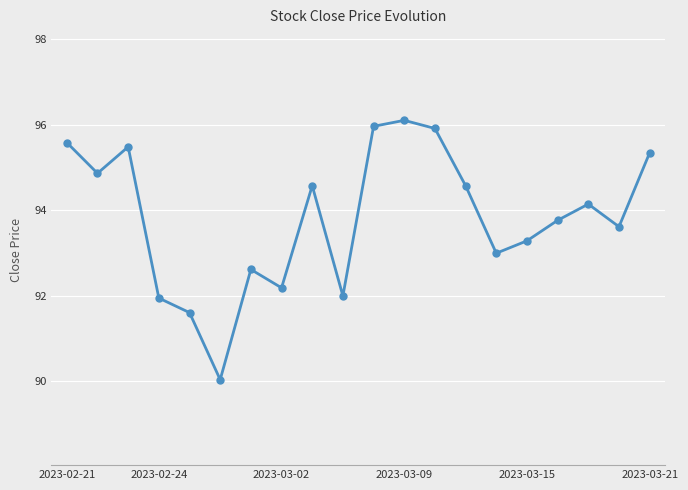

Reading left to right, what are all the values shown in this chart?

95.6	94.9	95.5	91.9	91.6	90.0	92.6	92.2	94.6	92.0	96.0	96.1	95.9	94.6	93.0	93.3	93.8	94.1	93.6	95.3